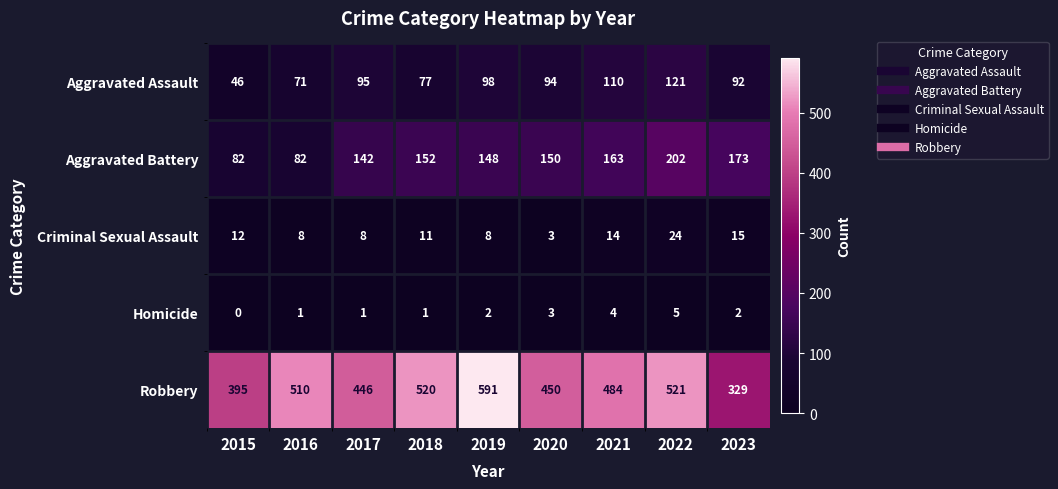

At how many categories does at least one series exceed 209?

9